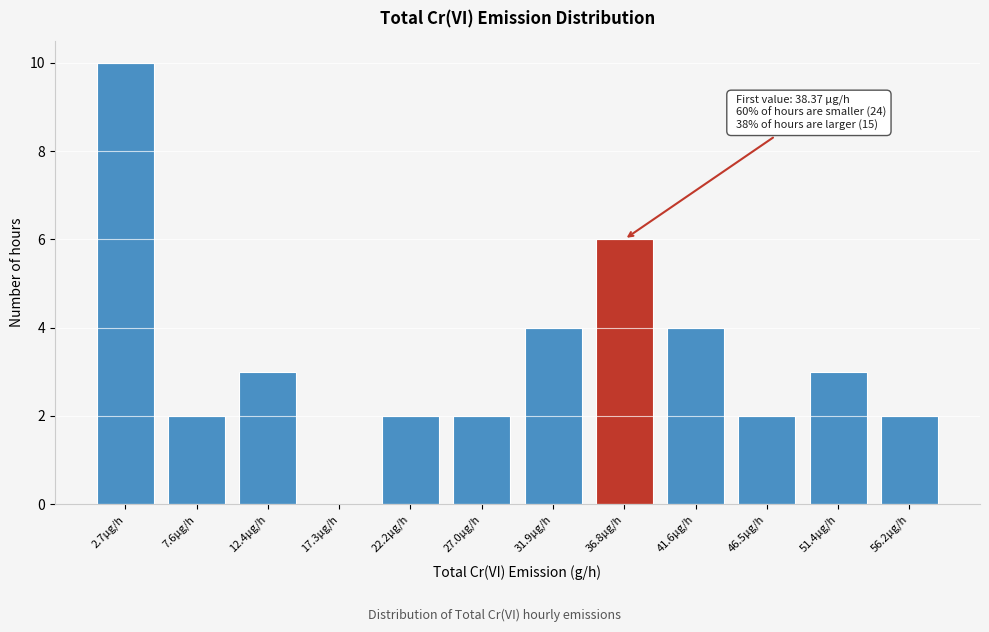

Reading left to right, transcribe all the data shown in this chart.

2.7µg/h=10	7.6µg/h=2	12.4µg/h=3	17.3µg/h=0	22.2µg/h=2	27.0µg/h=2	31.9µg/h=4	36.8µg/h=6	41.6µg/h=4	46.5µg/h=2	51.4µg/h=3	56.2µg/h=2